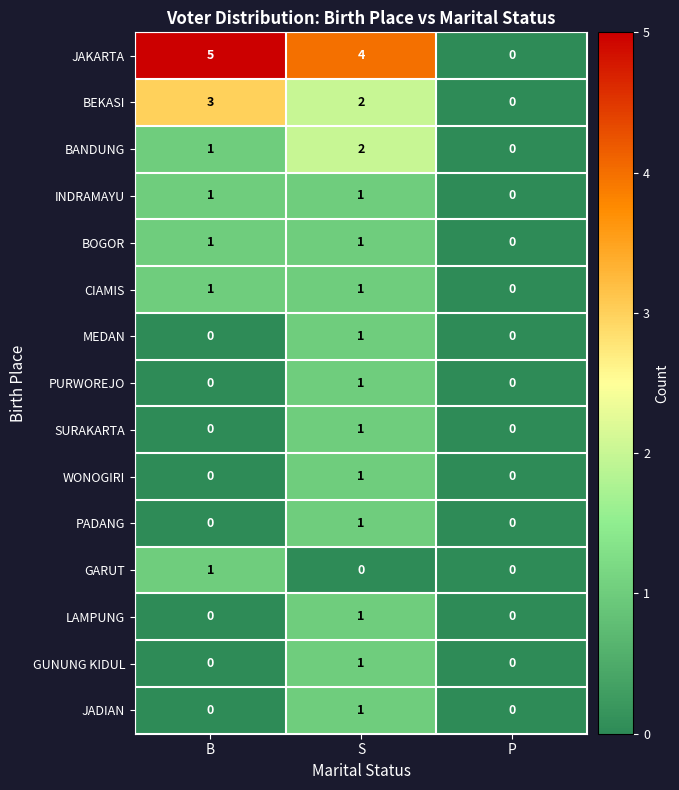

What is the maximum value shown in the chart?

5